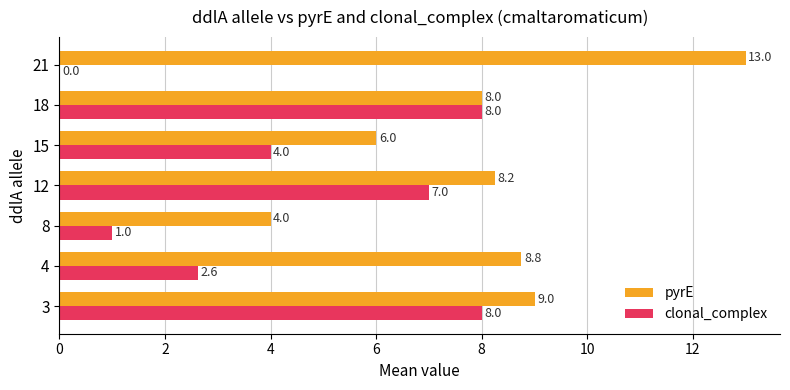

Which series has the largest total across all categories?

pyrE